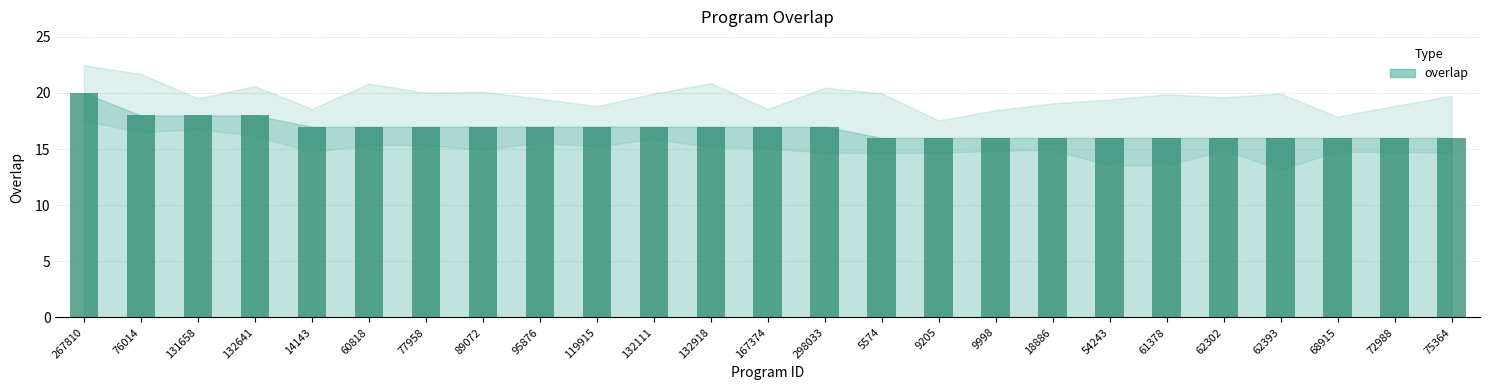

Is it true that the value at 167374 is 27?

False